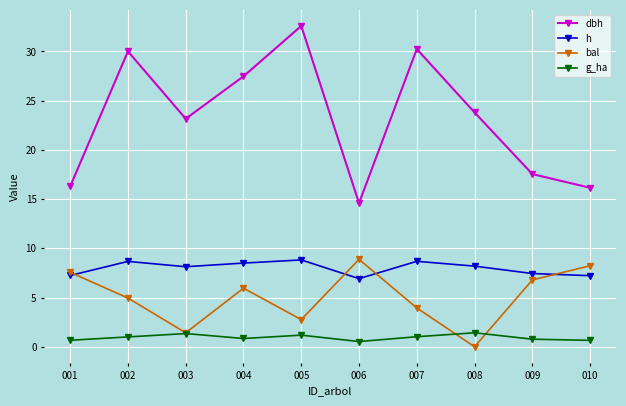

What are all the series names shown in the legend?

dbh, h, bal, g_ha